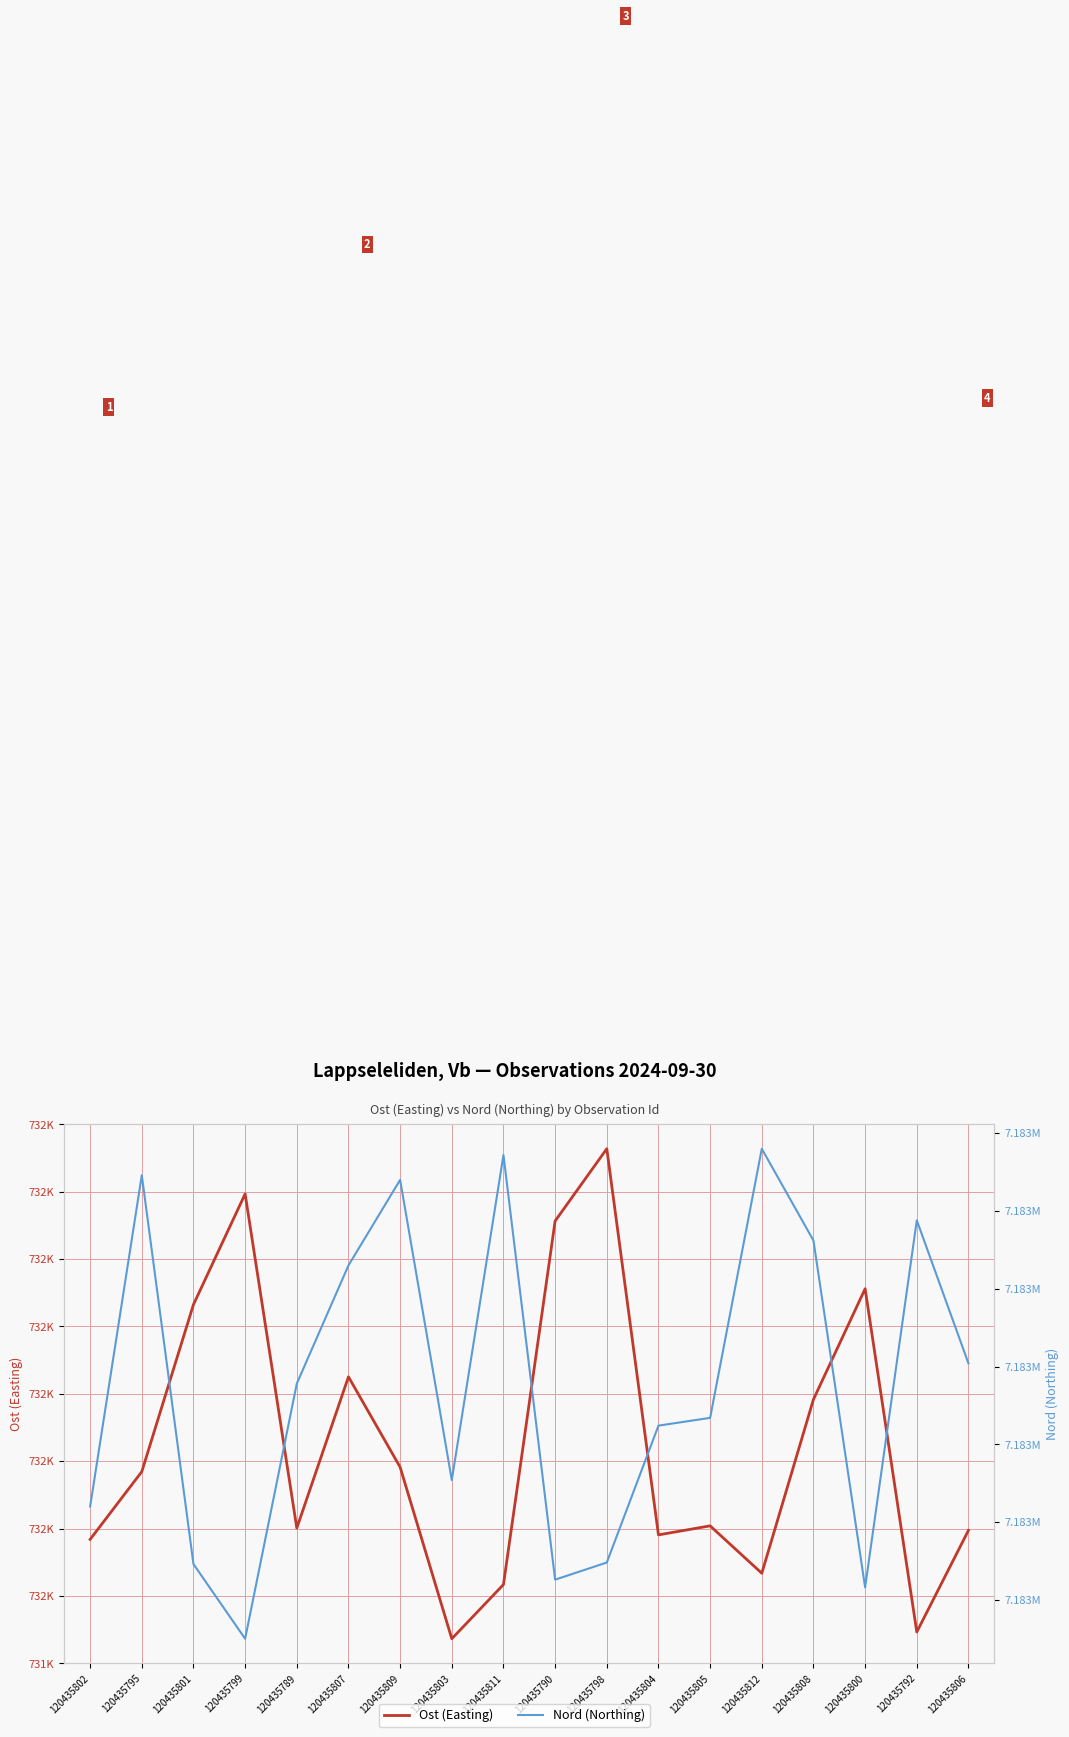

At which label does Ost (Easting) first exceed 731577?

120435801